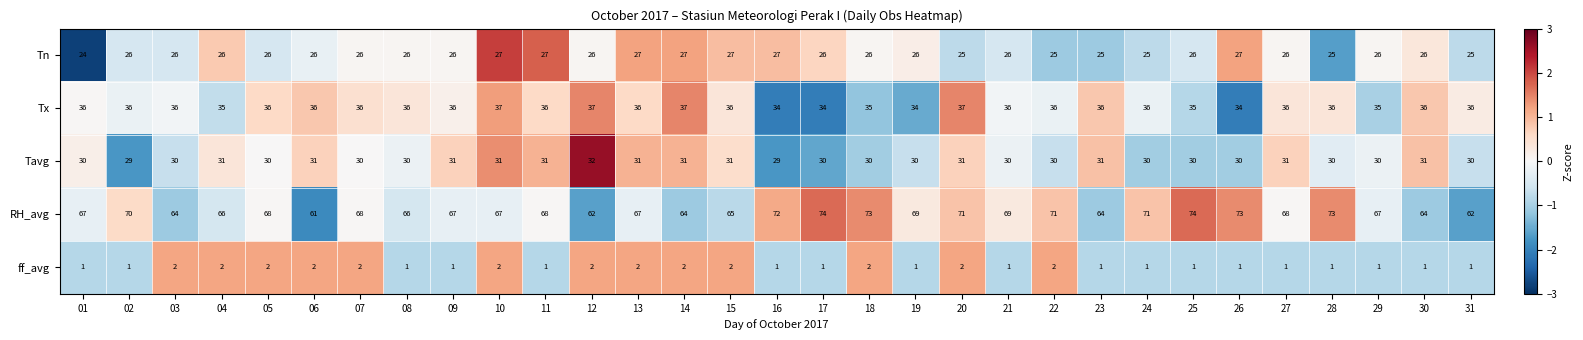

Is it true that Tavg equals 32 at 12?

True